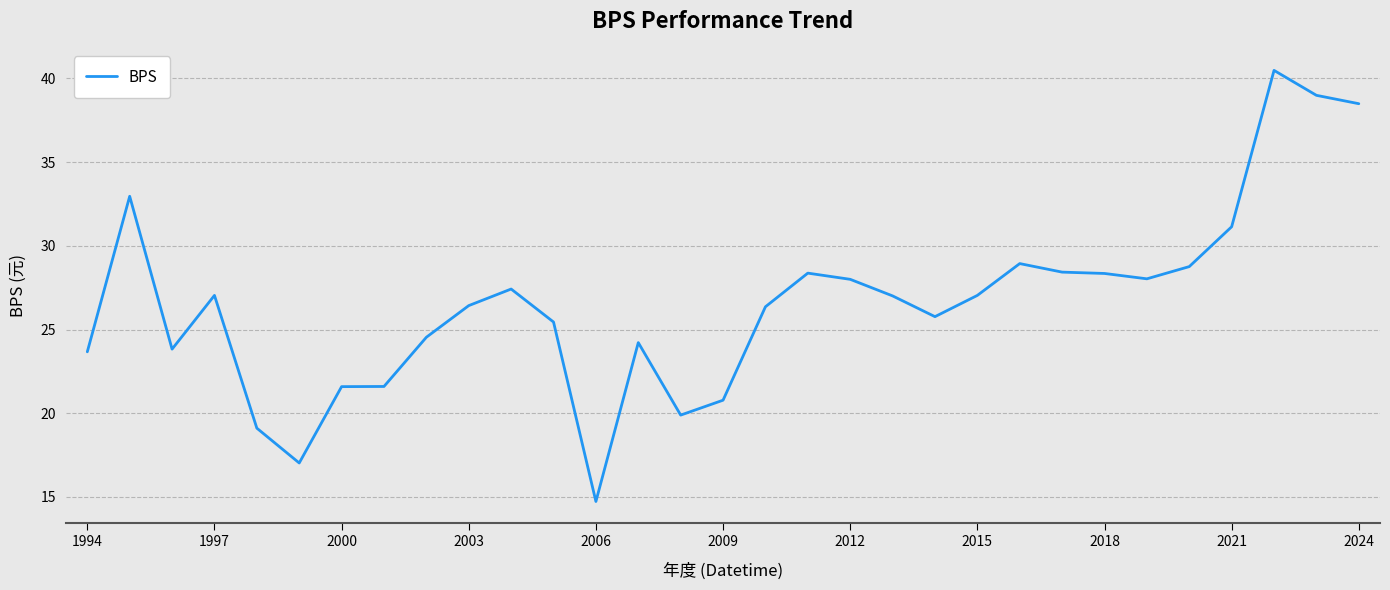

What is the greatest value displayed?

40.5